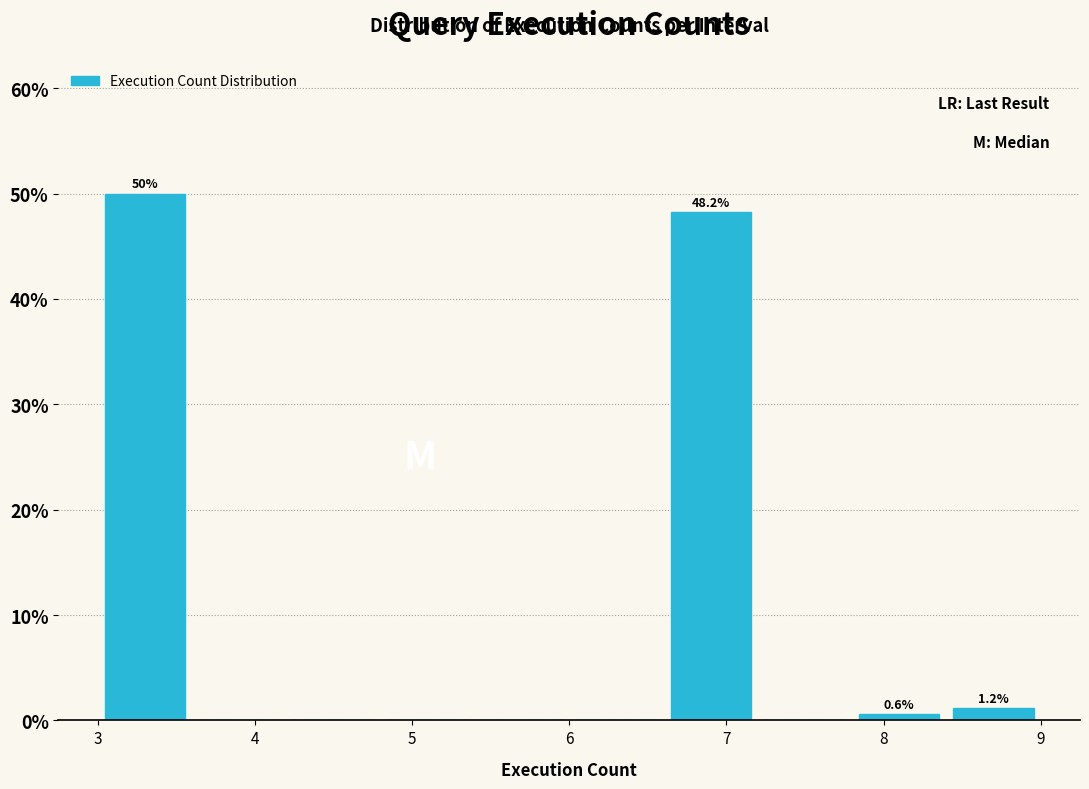

Over which range of the x-axis is the bar tallest?

3.0 to 3.6